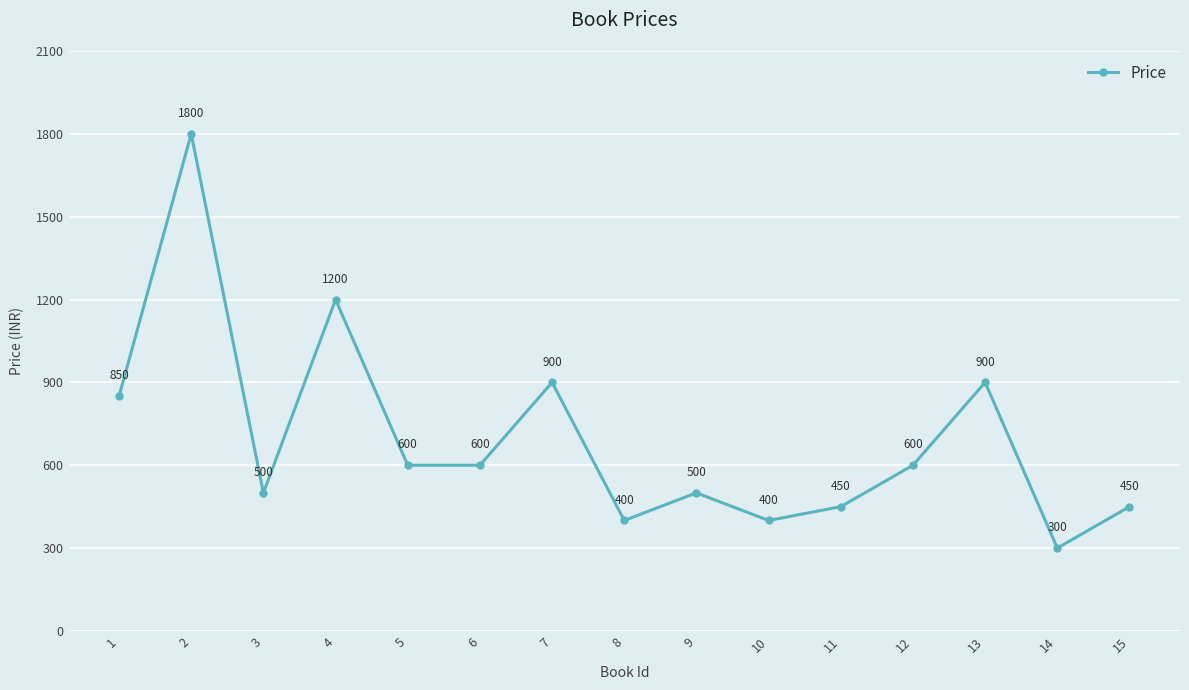

Is this an area chart (filled region under the line)?

No